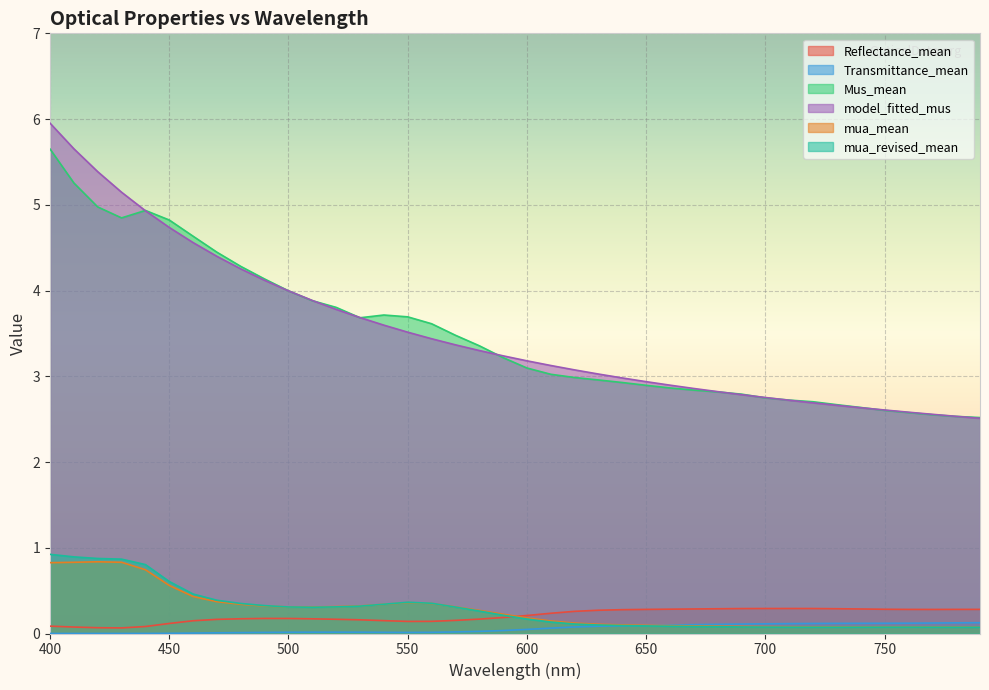

At 770, list the series in order from largest to smallest.

model_fitted_mus, Mus_mean, Reflectance_mean, Transmittance_mean, mua_mean, mua_revised_mean